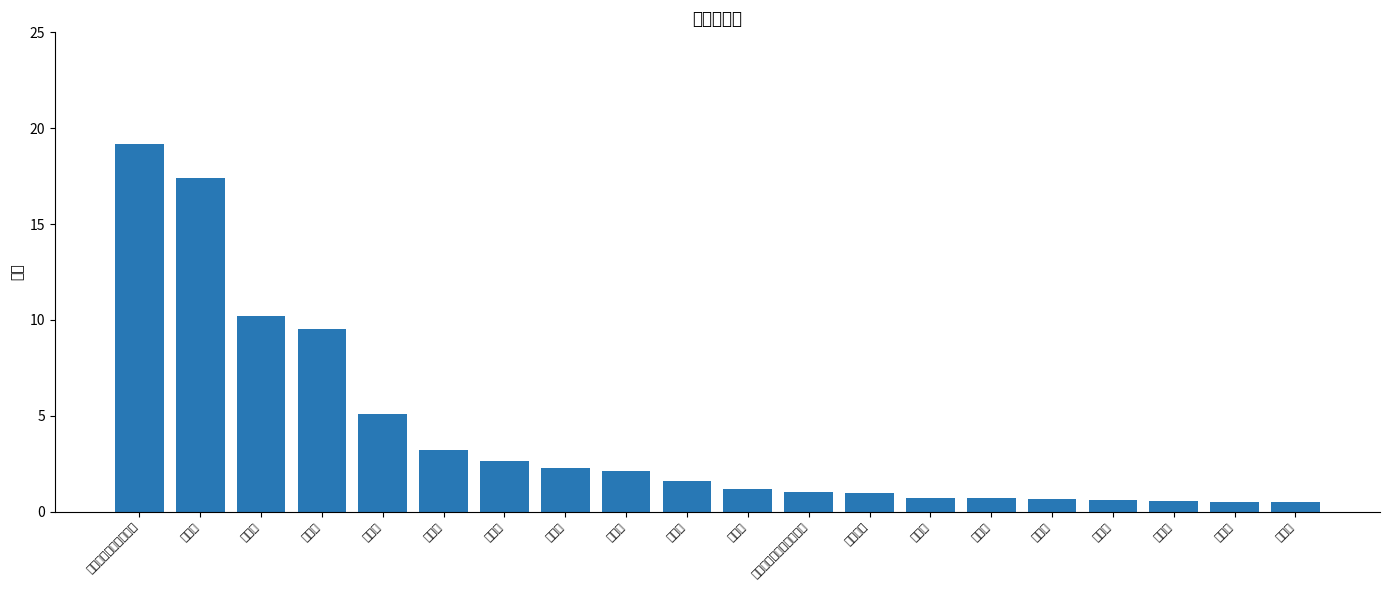

How many data points are above 1?

12